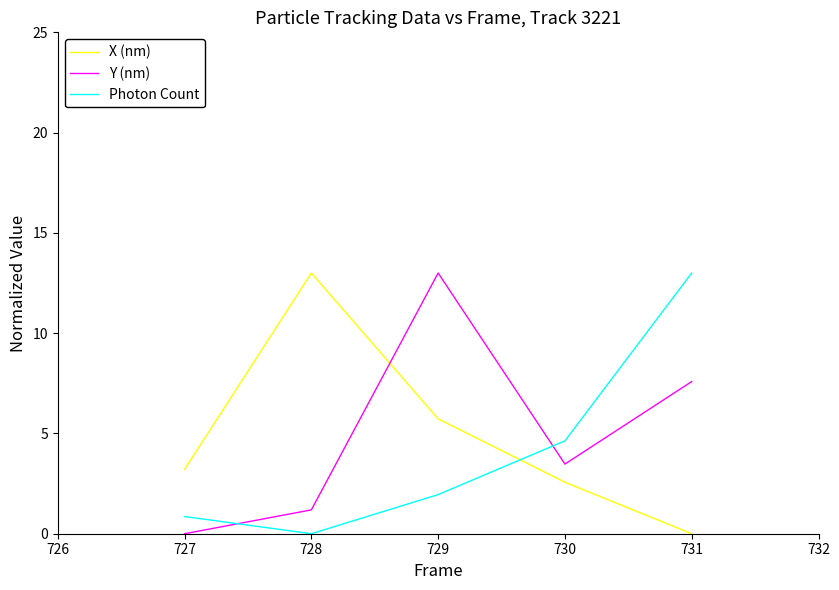

What is the sum of all Y (nm) values?

25.2